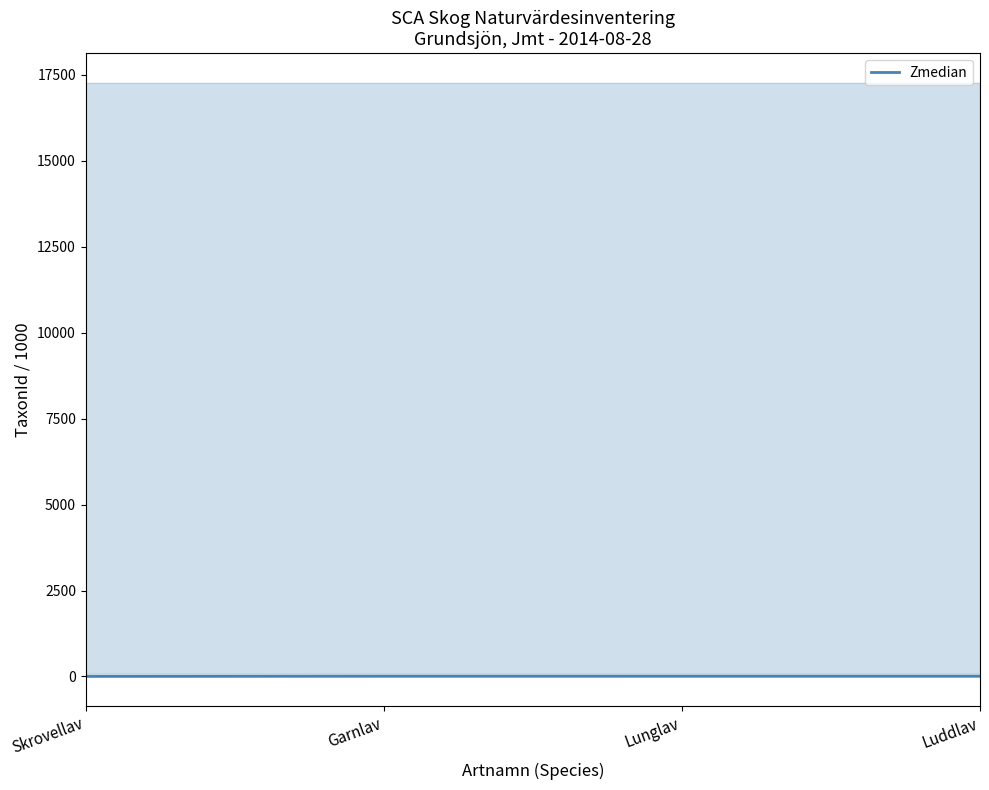

Rank the categories by value from lowest to highest.

Skrovellav, Garnlav, Lunglav, Luddlav